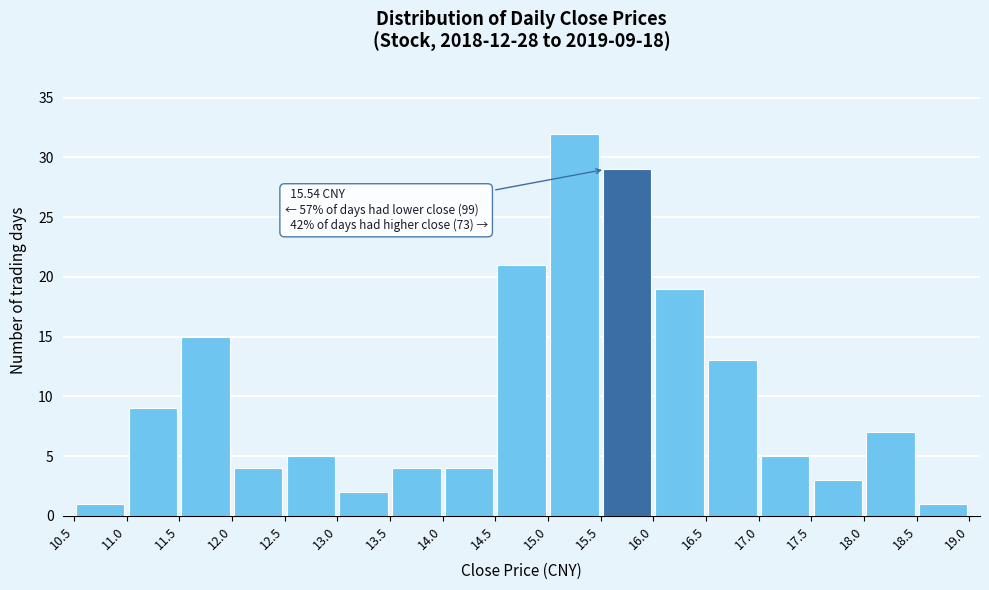

Which range on the x-axis has the tallest bar?

15.0 to 15.5